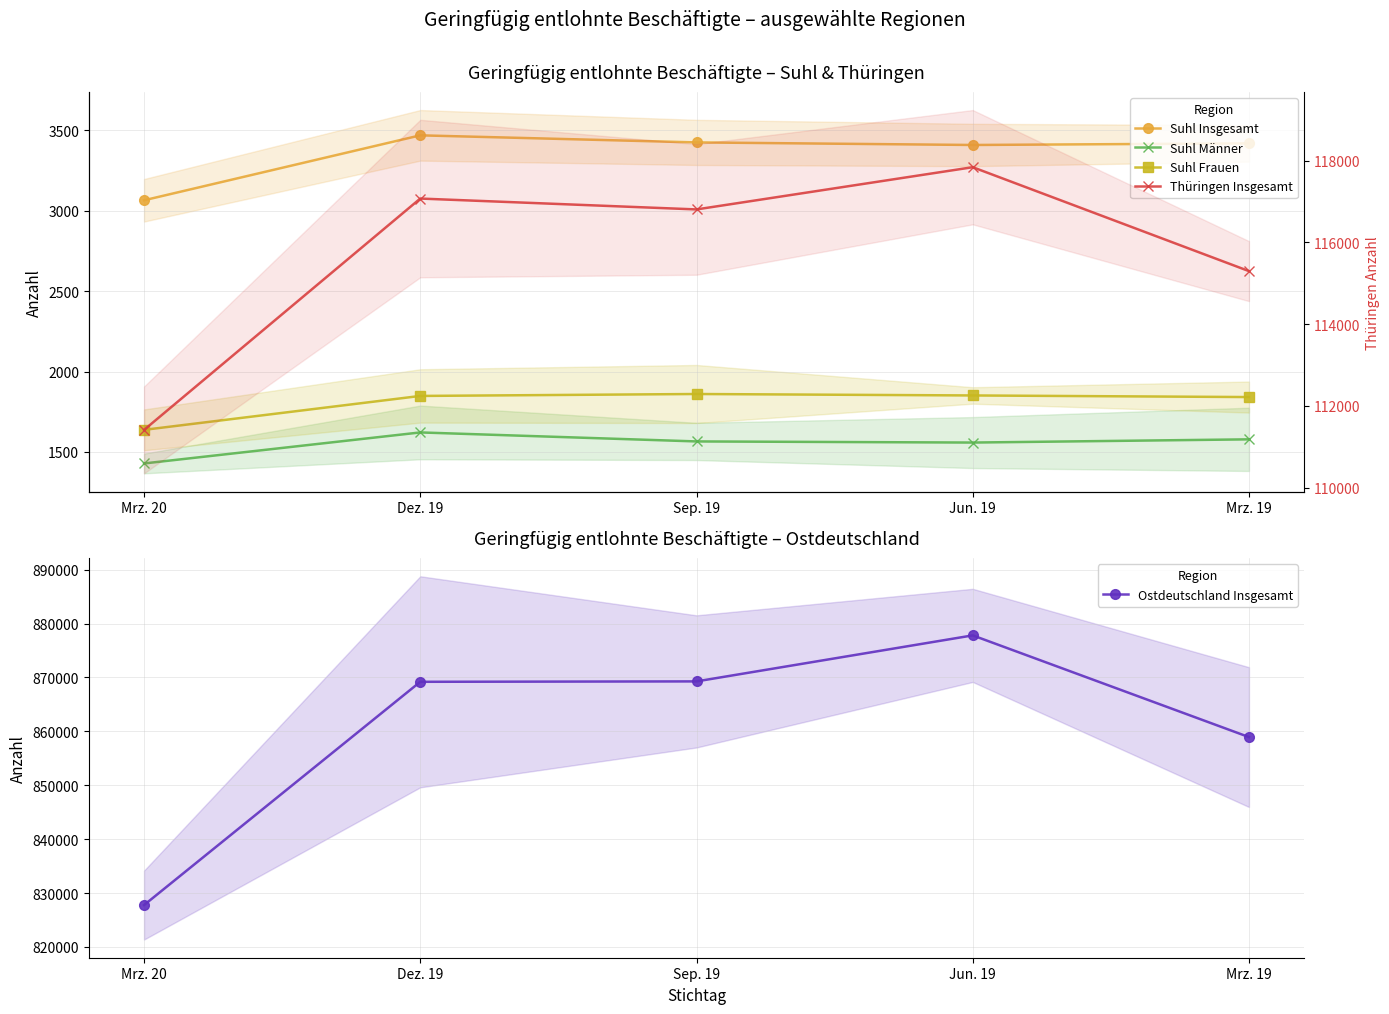

Read the Suhl Männer value at Mrz. 19, to the nearest 50.

1600